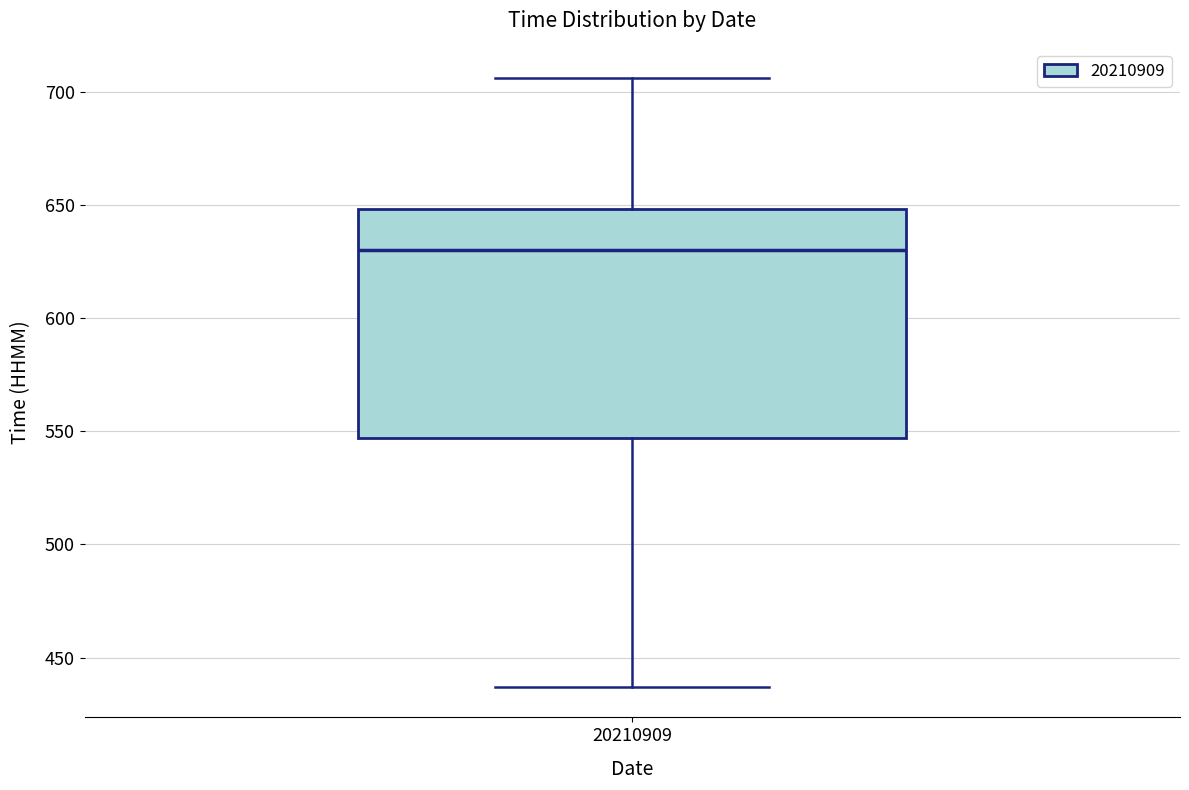

Where does the median line of the box at x = 20210909 sit on the y-axis? The values are not printed on the chart, so give them approximately, as read against the axis.

630